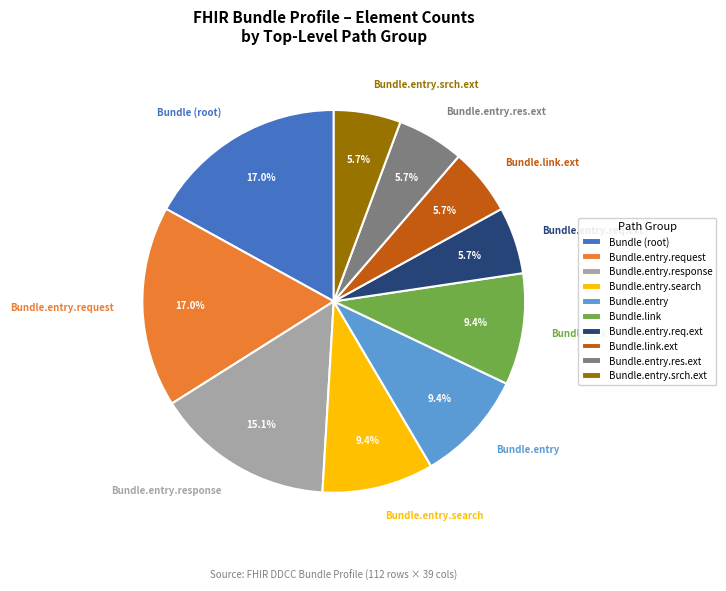

Which has a higher value, Bundle.entry.res.ext or Bundle.entry.request?

Bundle.entry.request